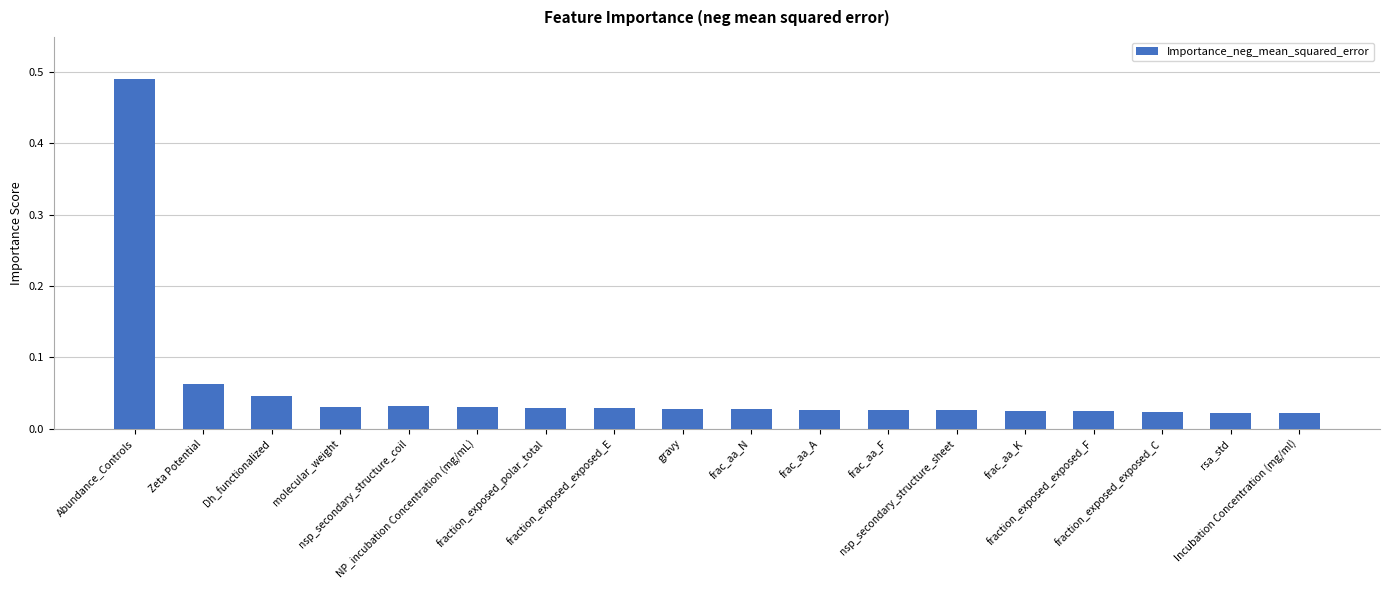

Which category has the highest value across all series?

Abundance_Controls